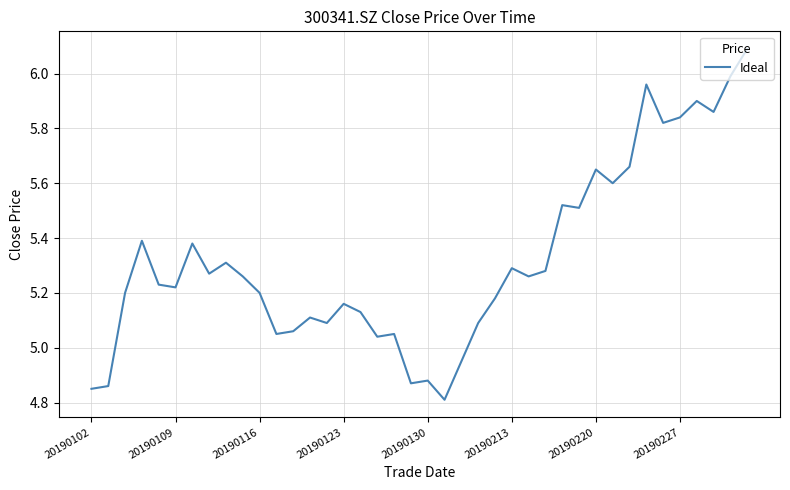

What is the difference between the maximum and minimum values?

1.3